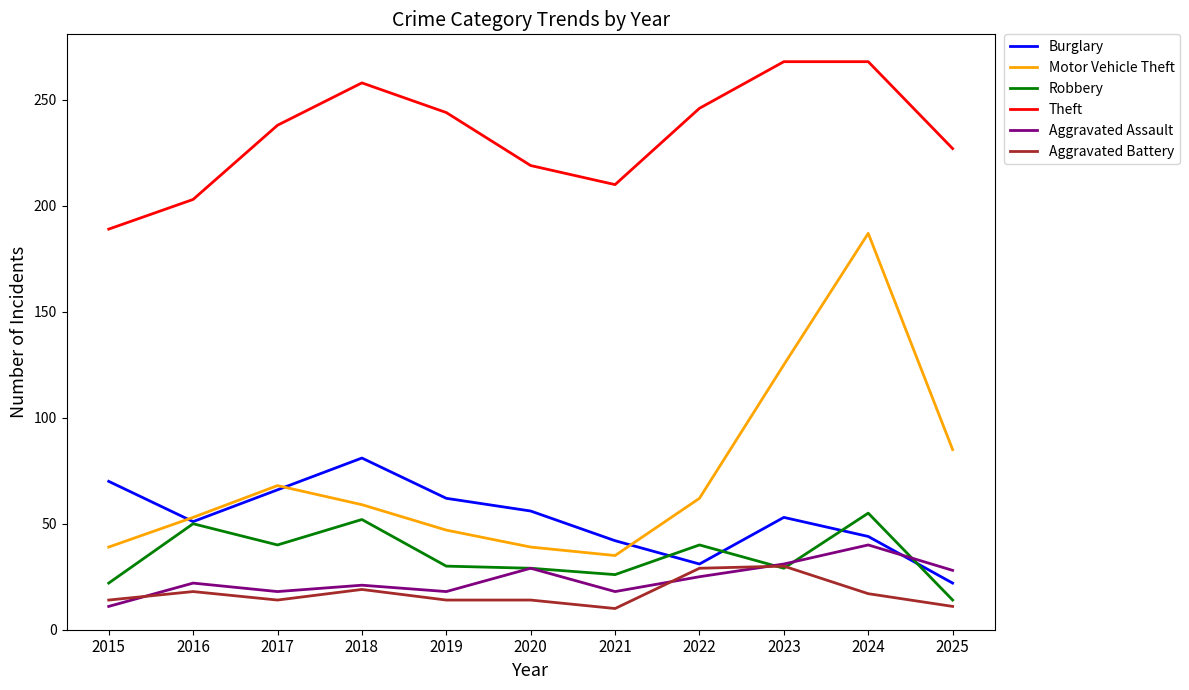

Which series has the widest spread of values?

Motor Vehicle Theft